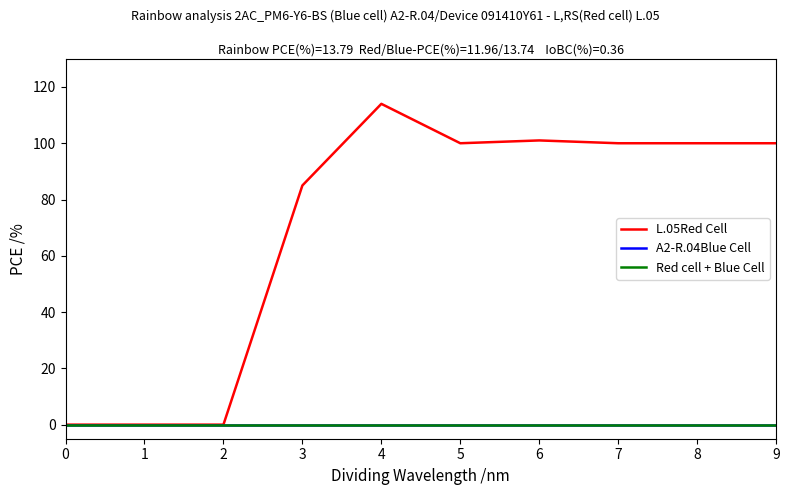

List the series in order of their peak value, highest first.

L.05Red Cell, A2-R.04Blue Cell, Red cell + Blue Cell